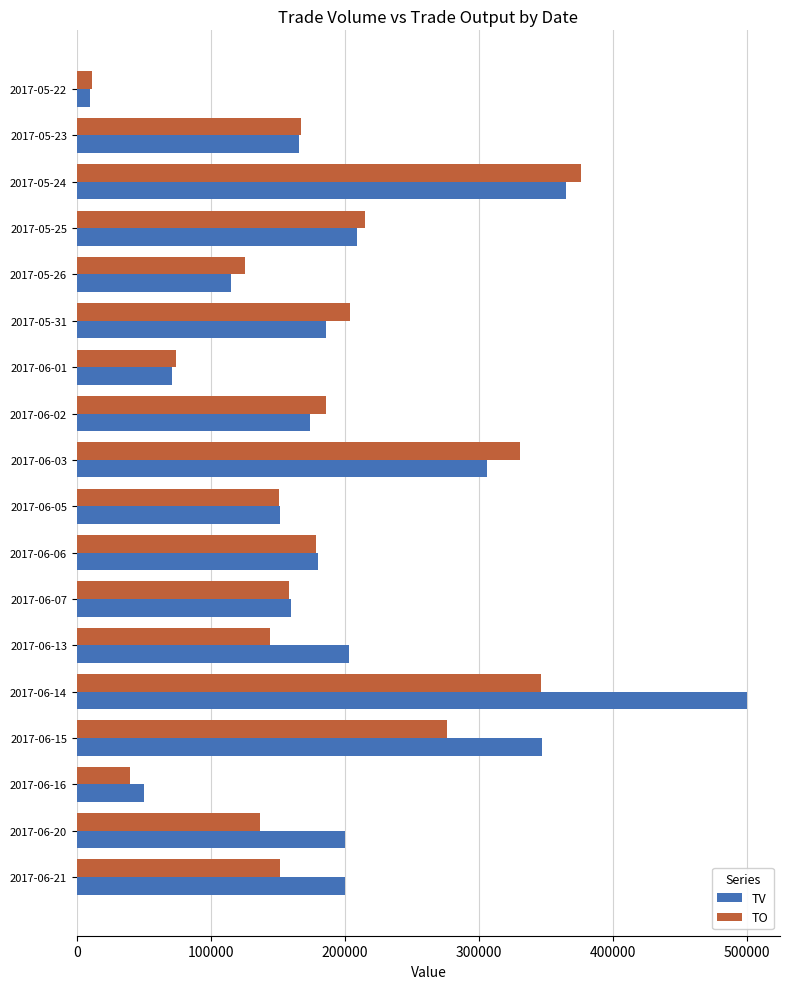

What is the difference between the second highest and second lowest values in the TO series?

306190